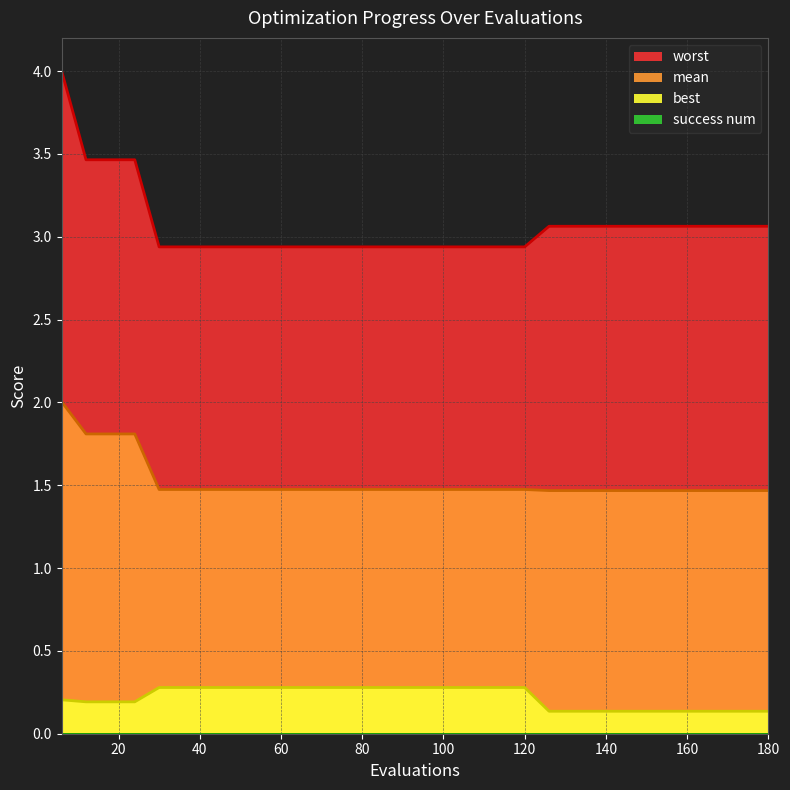

What is the value of the best point at the 25th from the left?

0.1